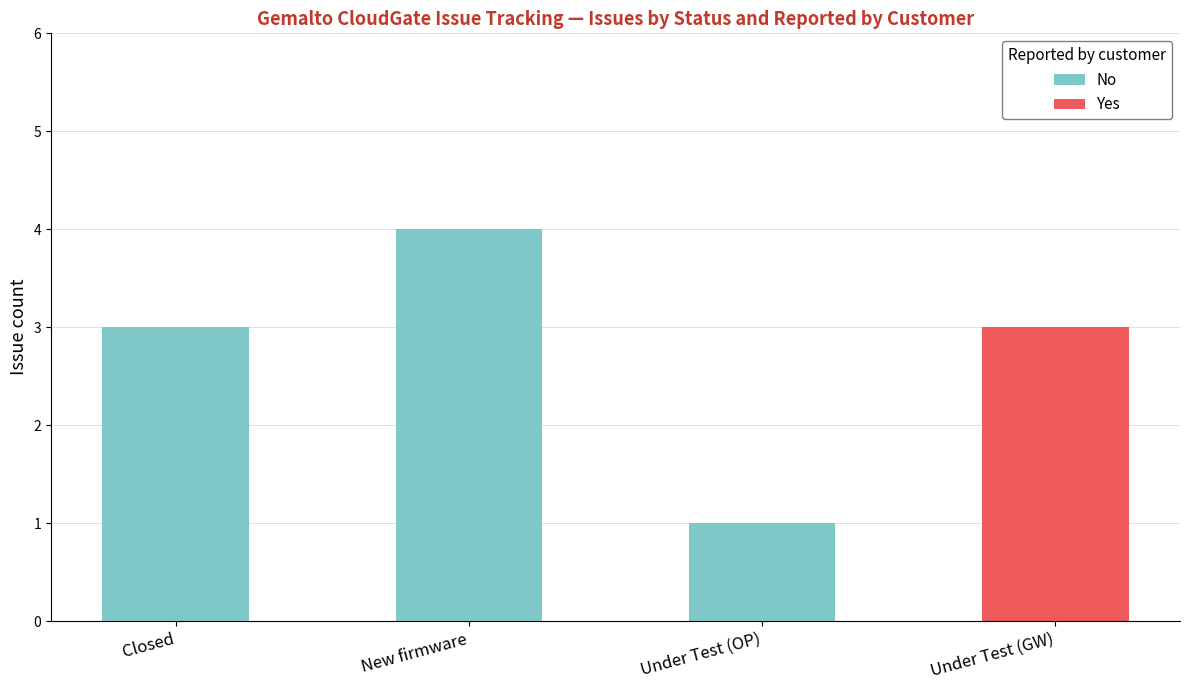

What value does the No series have at New firmware?

4